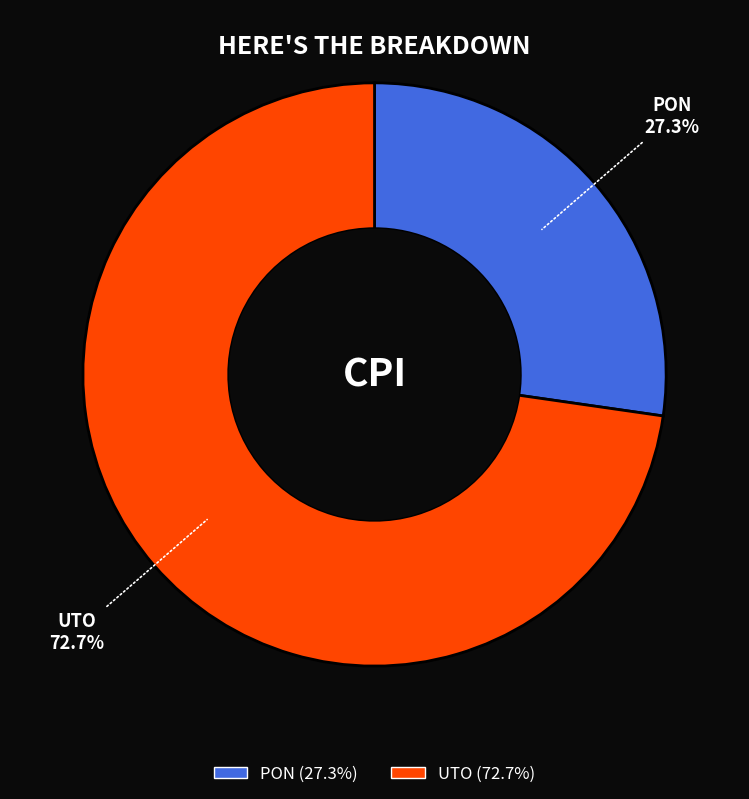

True or false: PON accounts for 27% of the total.

True